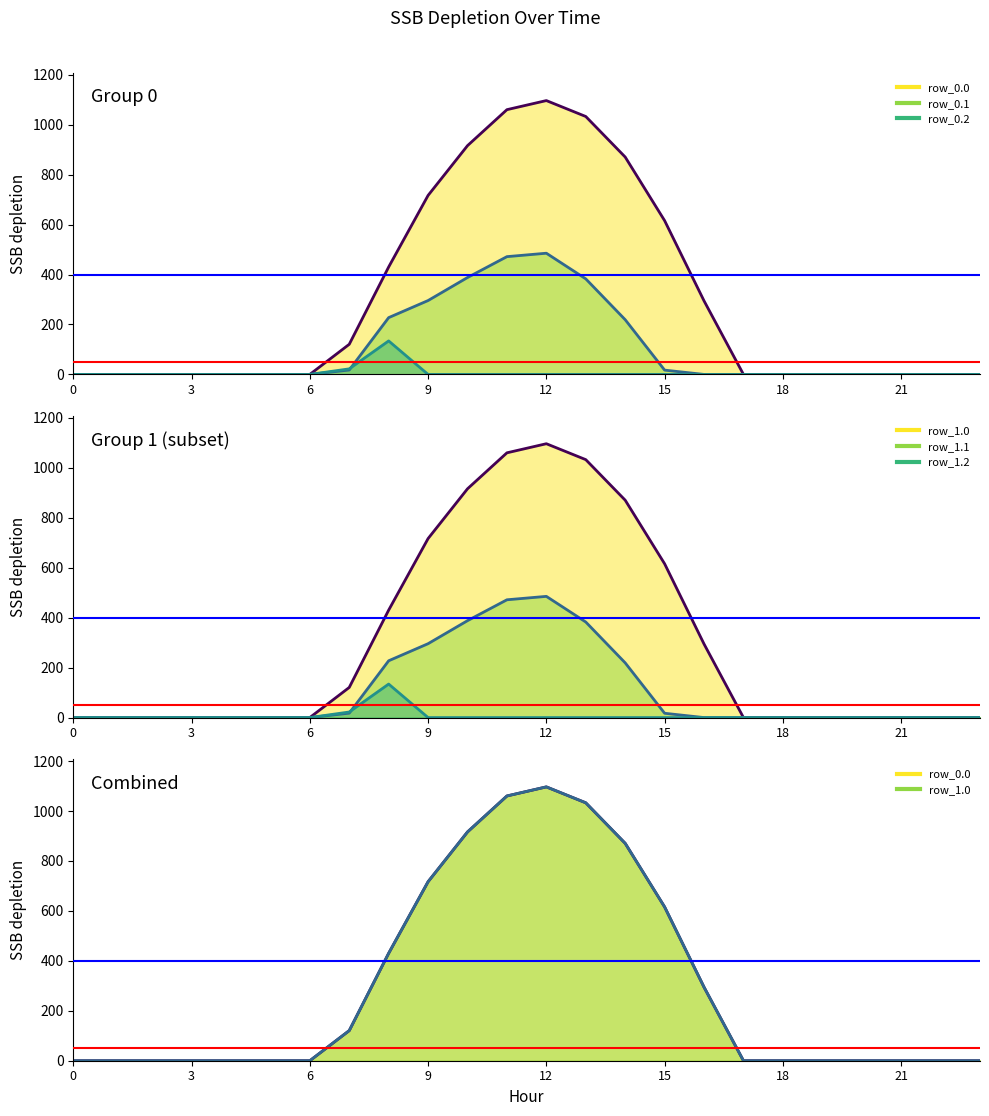

Is the value of row_0.1_line at 22 greater than the value of row_1.1_line at 10?

No